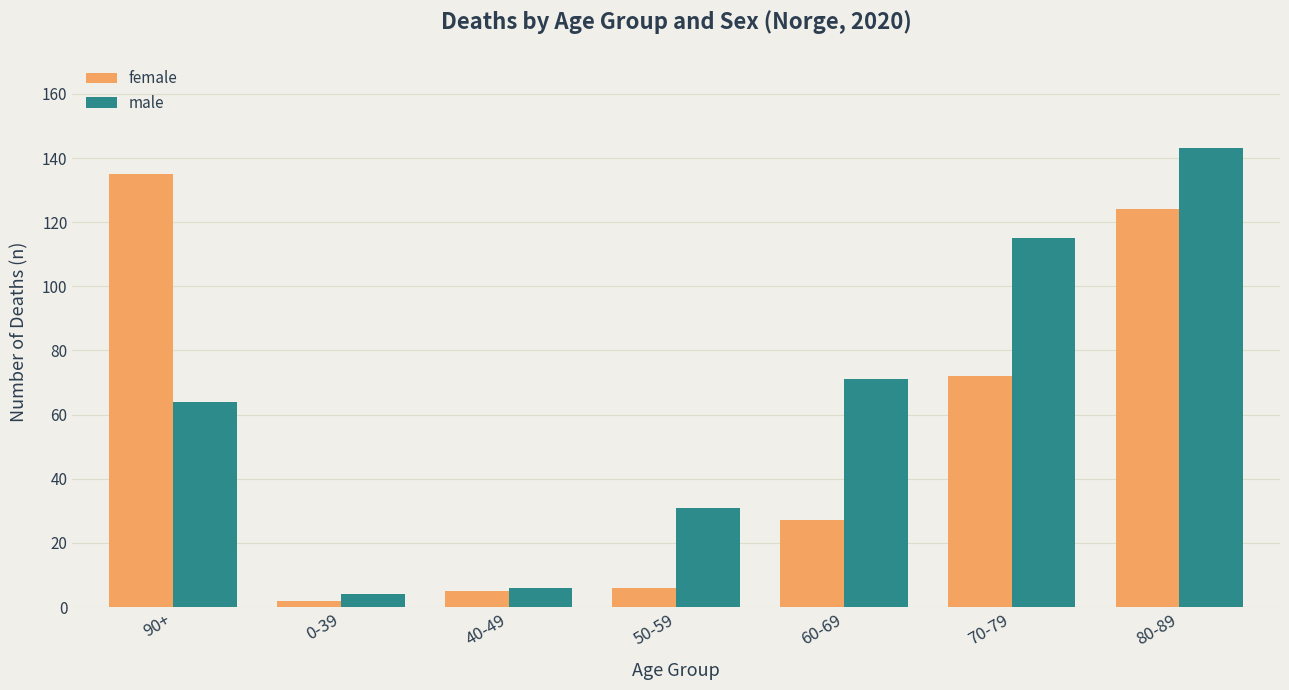

Does the chart contain any negative values?

No